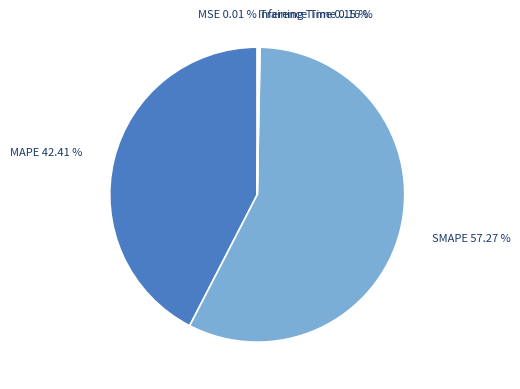

Does any single category account for the majority?

Yes